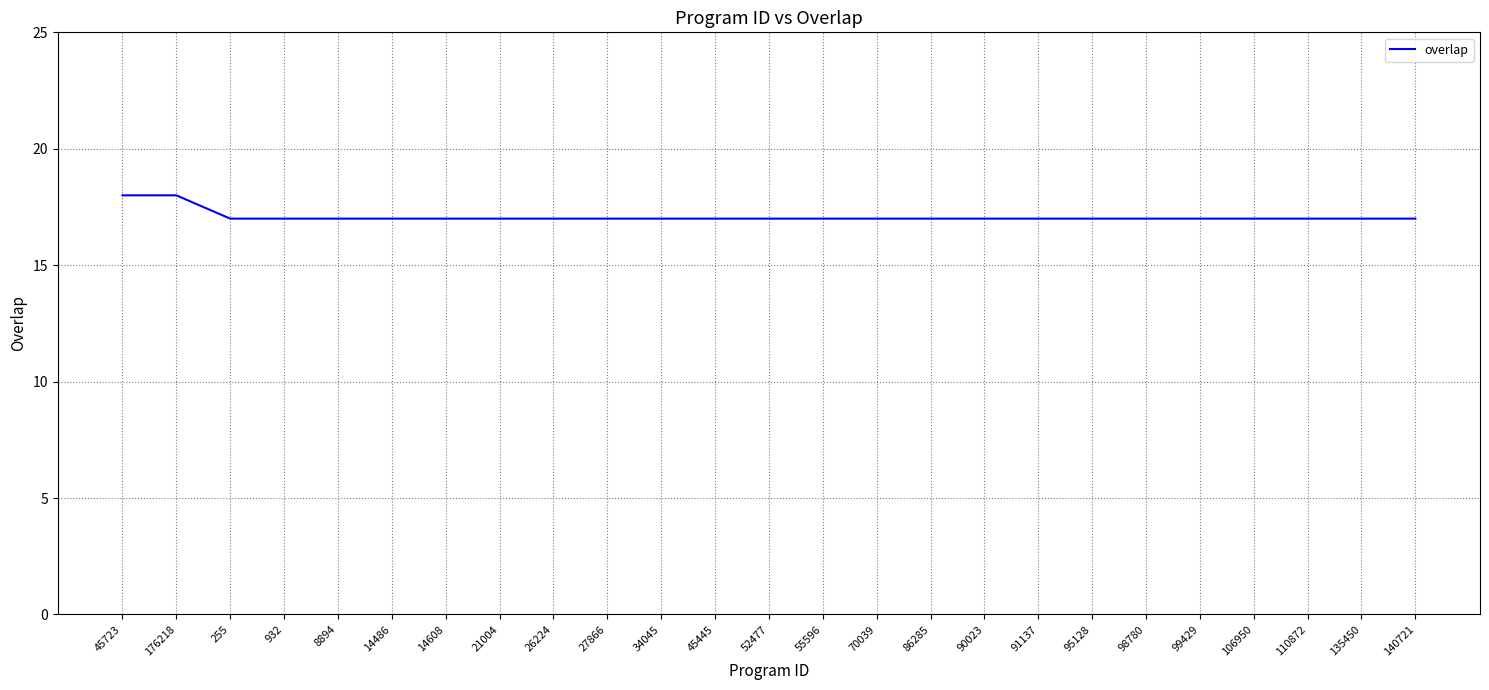

What is the approximate value at 90023?

17